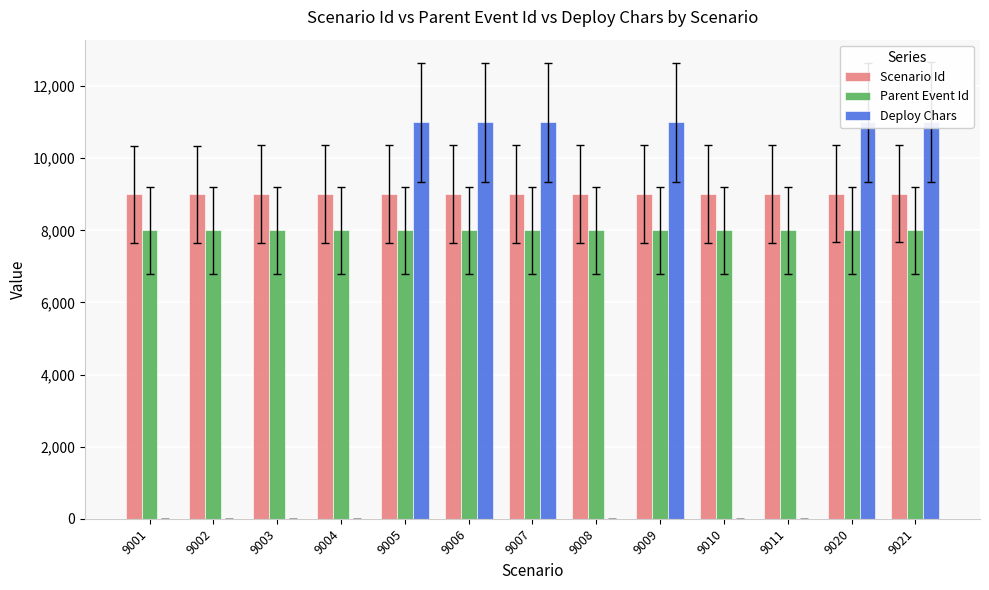

How many data points in Scenario Id are less than 9007?

6